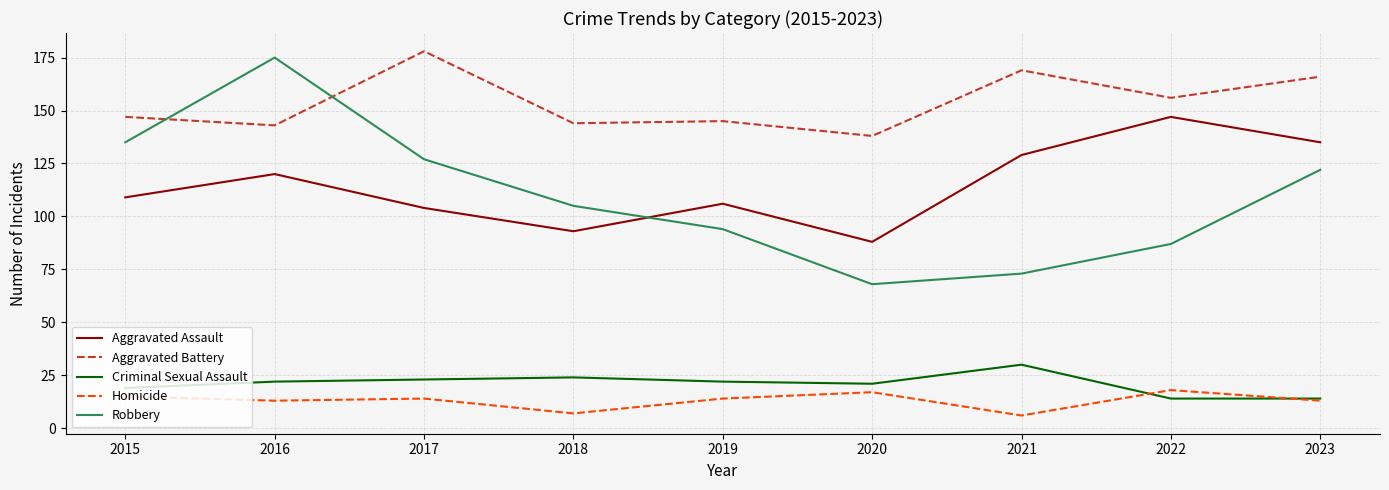

True or false: Homicide and Aggravated Battery cross at least once.

False